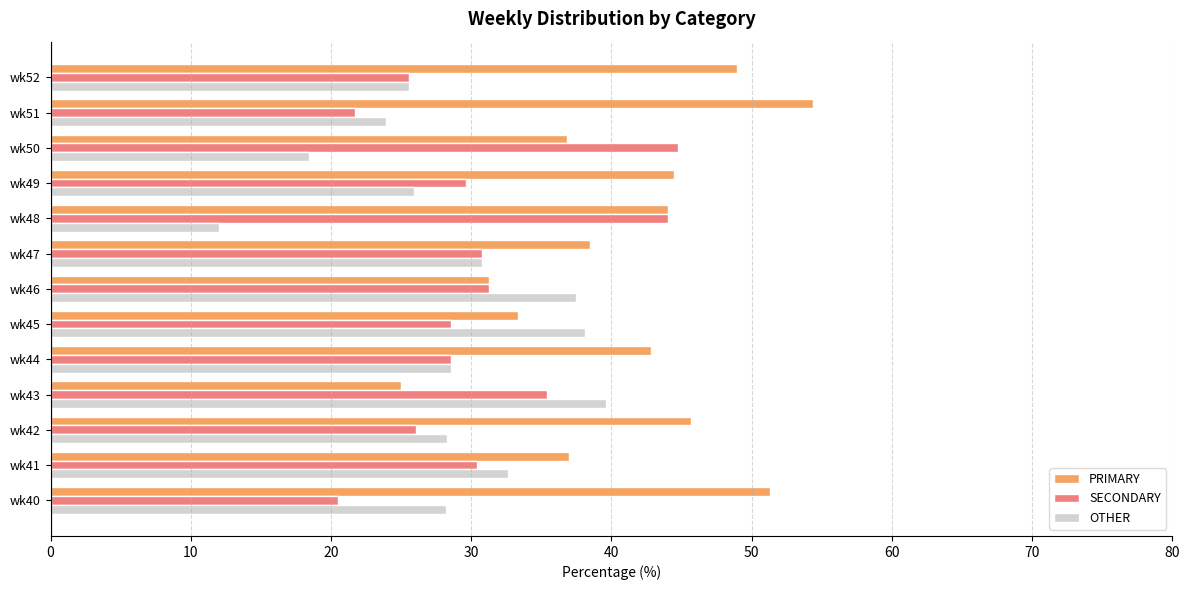

What is the spread (max minus min) of values at wk45?

9.5